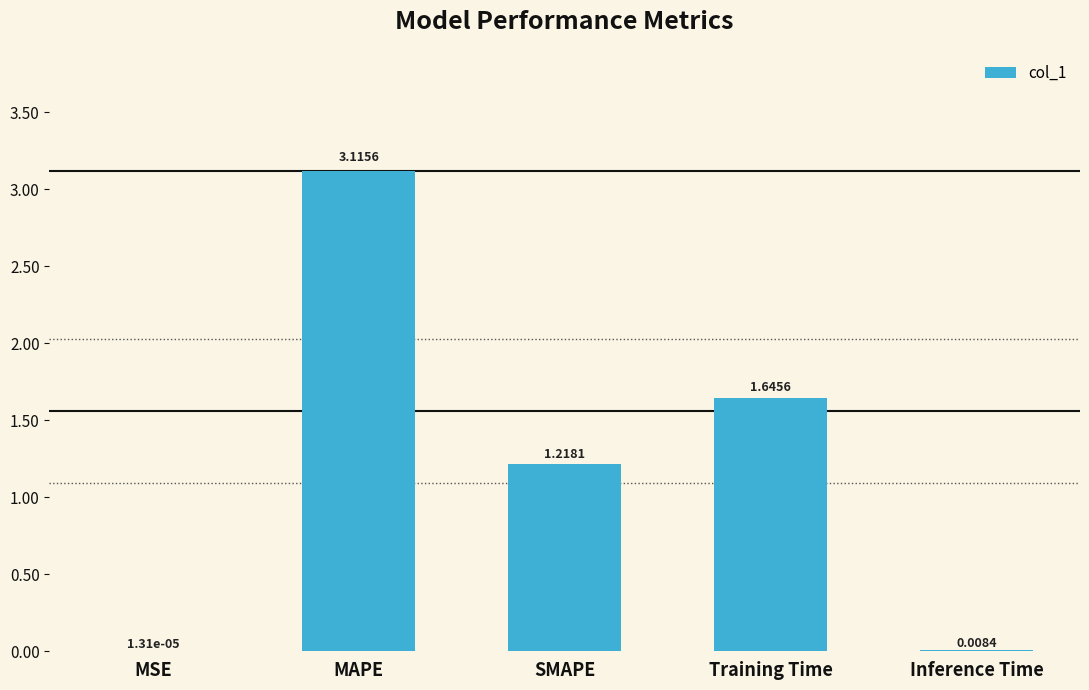

At which category does the chart reach its peak across all series?

MAPE